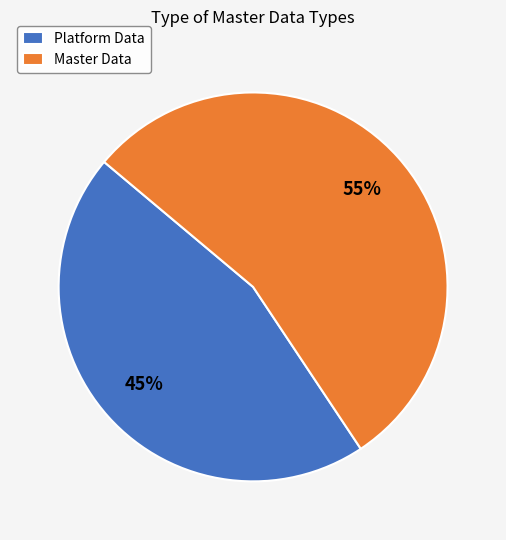

To the nearest percent, what is the combined percentage of Master Data and Platform Data?

100%